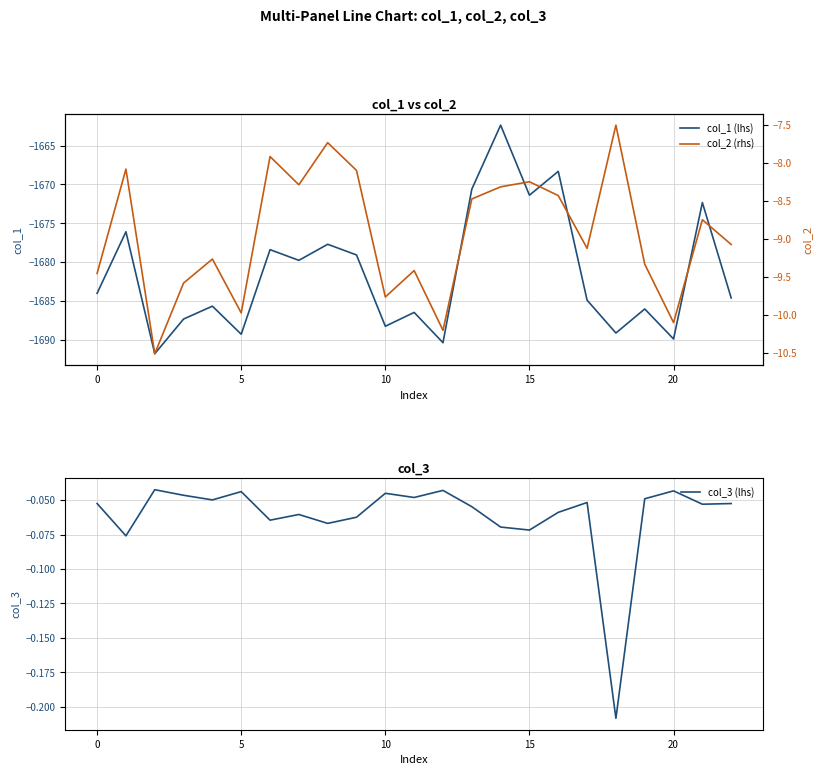

True or false: col_1 (lhs) and col_2 (rhs) cross at least once.

False